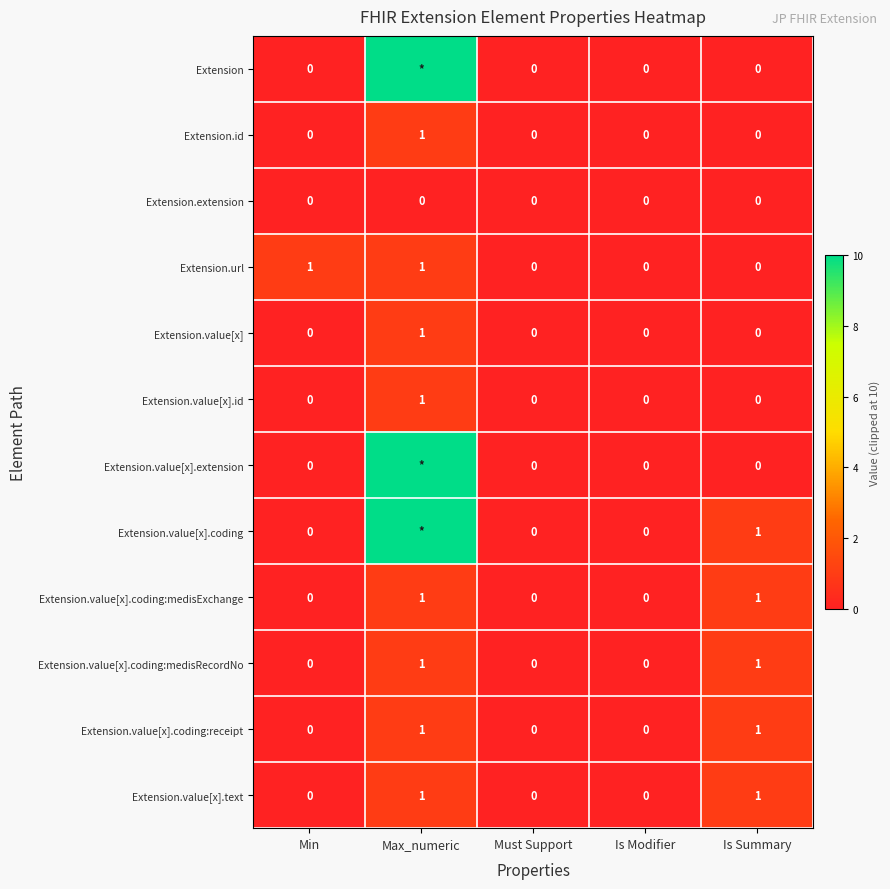

At how many categories does at least one series exceed 5?

1